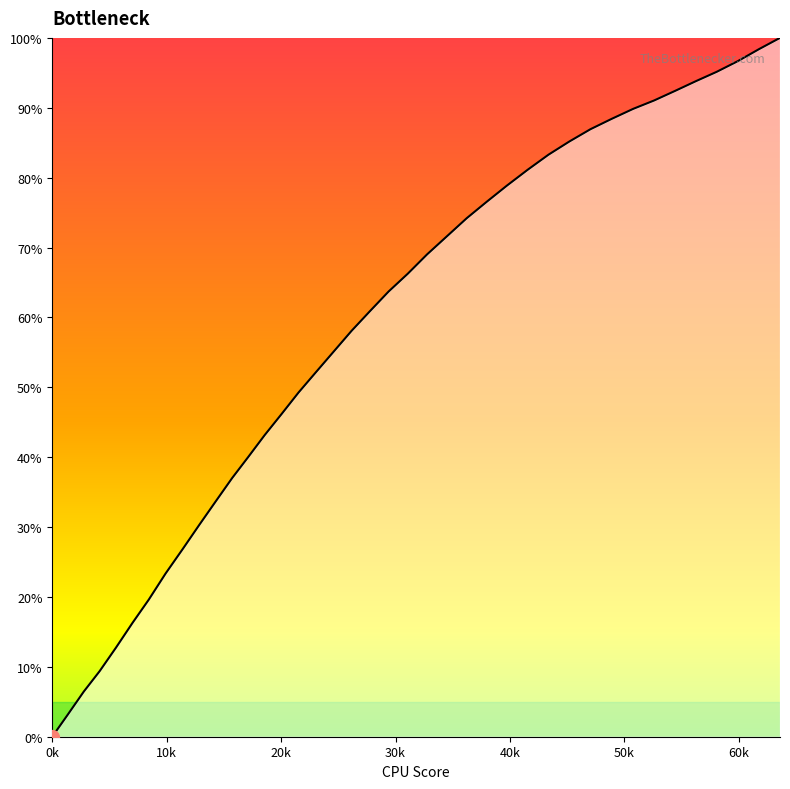

Reading left to right, transcribe all the data shown in this chart.

0.0	3.1	6.5	9.4	12.7	16.3	19.6	23.4	26.8	30.3	33.7	37.0	40.0	43.2	46.2	49.3	52.2	55.1	58.1	60.8	63.7	66.3	69.0	71.6	74.2	76.5	78.9	81.1	83.3	85.2	86.9	88.4	89.8	91.0	92.4	93.8	95.2	96.7	98.4	100.0